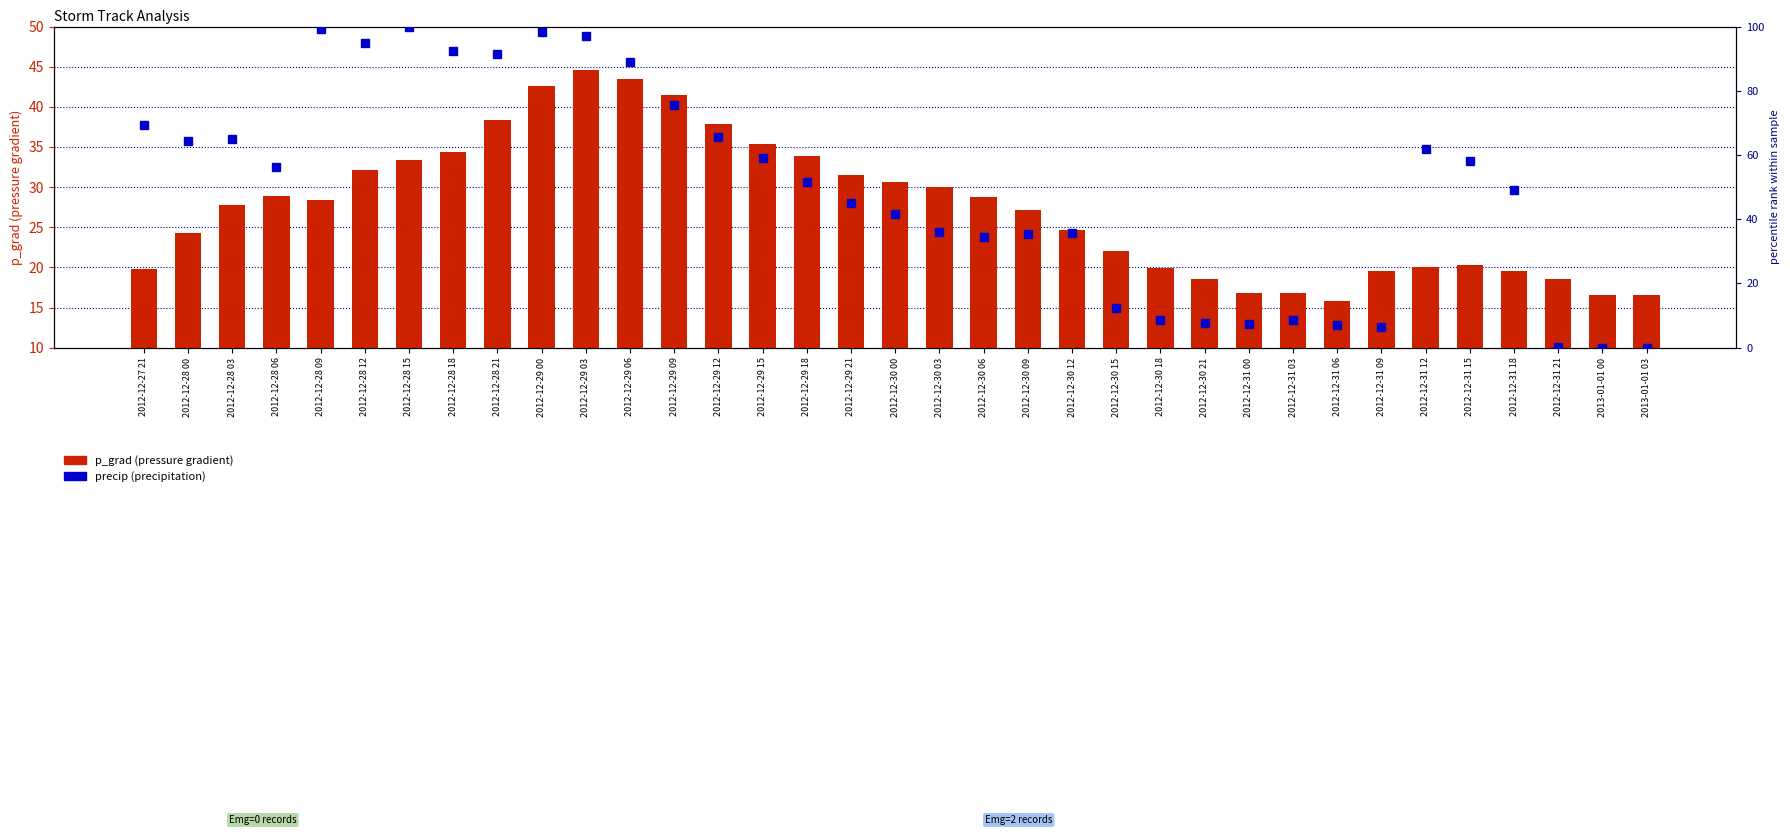

How many data points in p_grad (pressure gradient) are less than 27?

16